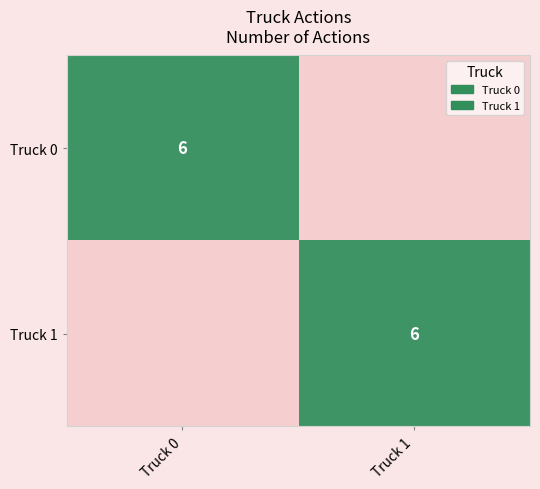

True or false: Truck 1 has a value of 6 at Truck 1.

True